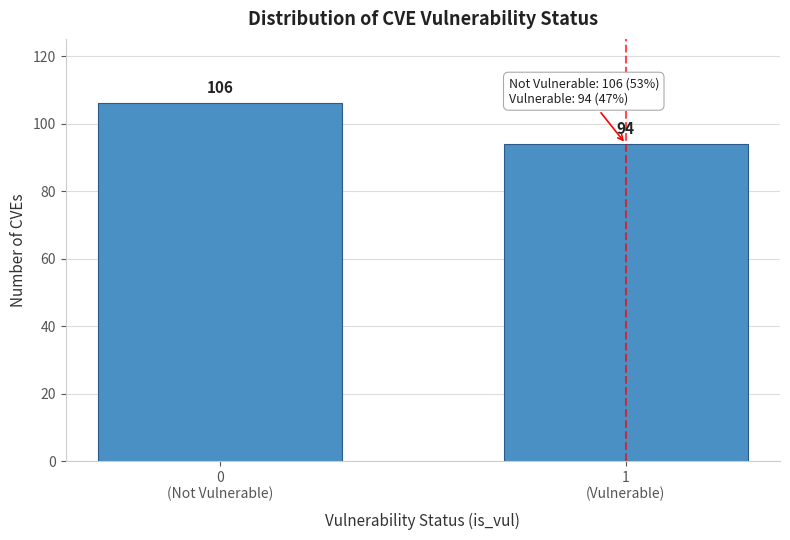

Reading left to right, what are all the values shown in this chart?

106	94